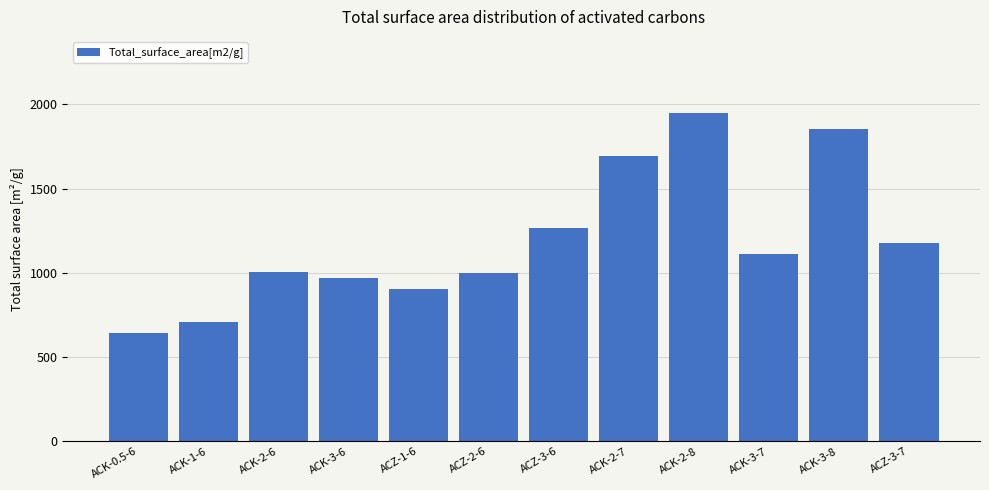

What is the value of the 3rd bar from the left?

1006